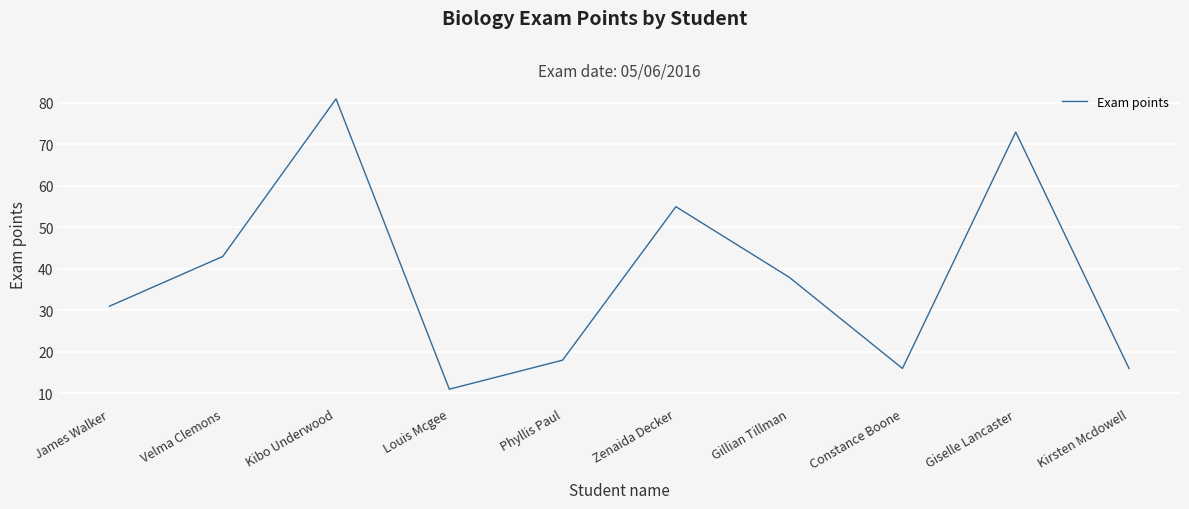

What is the average value?

38